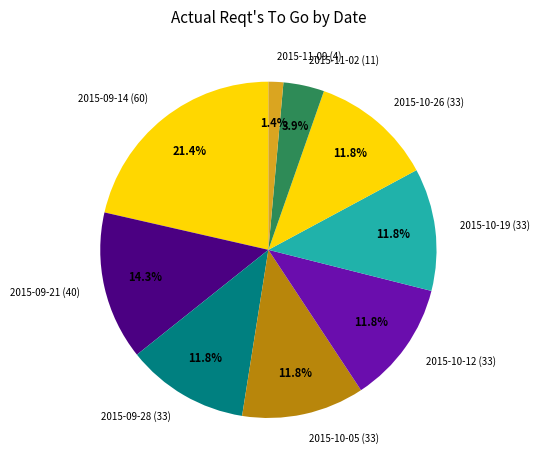

To the nearest percent, what percentage of the pie is 2015-11-09?

1%